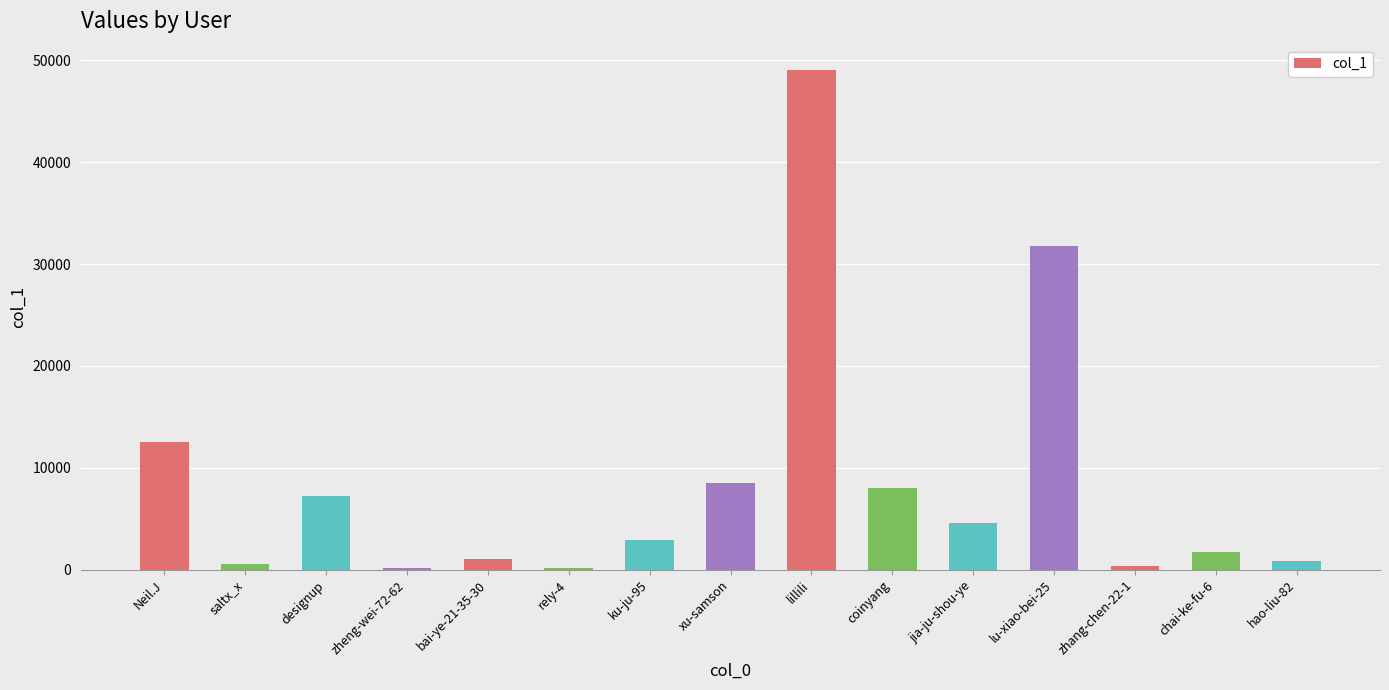

What is the label of the 7th bar from the left?

ku-ju-95